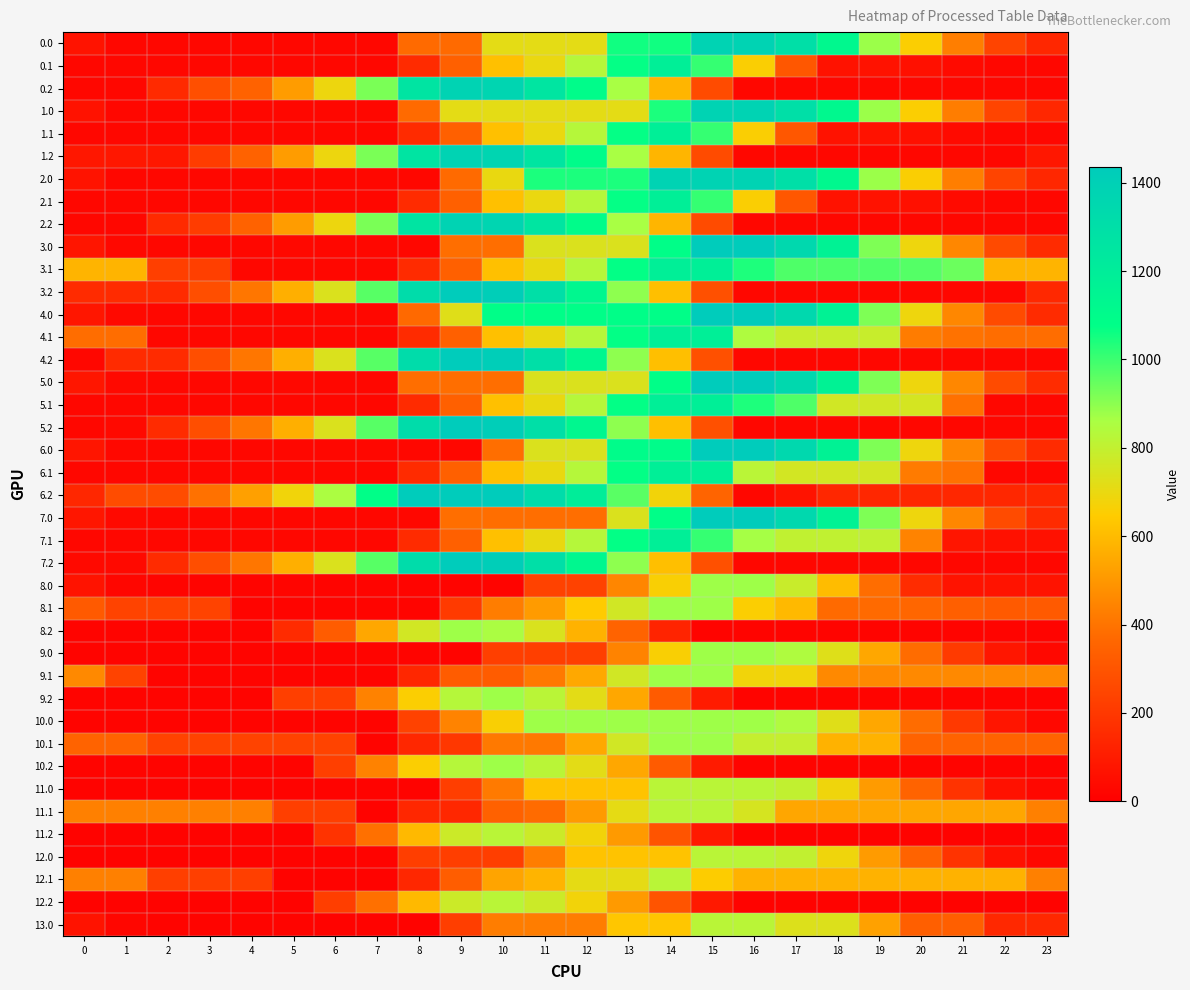

How many distinct data groups are displayed?

40